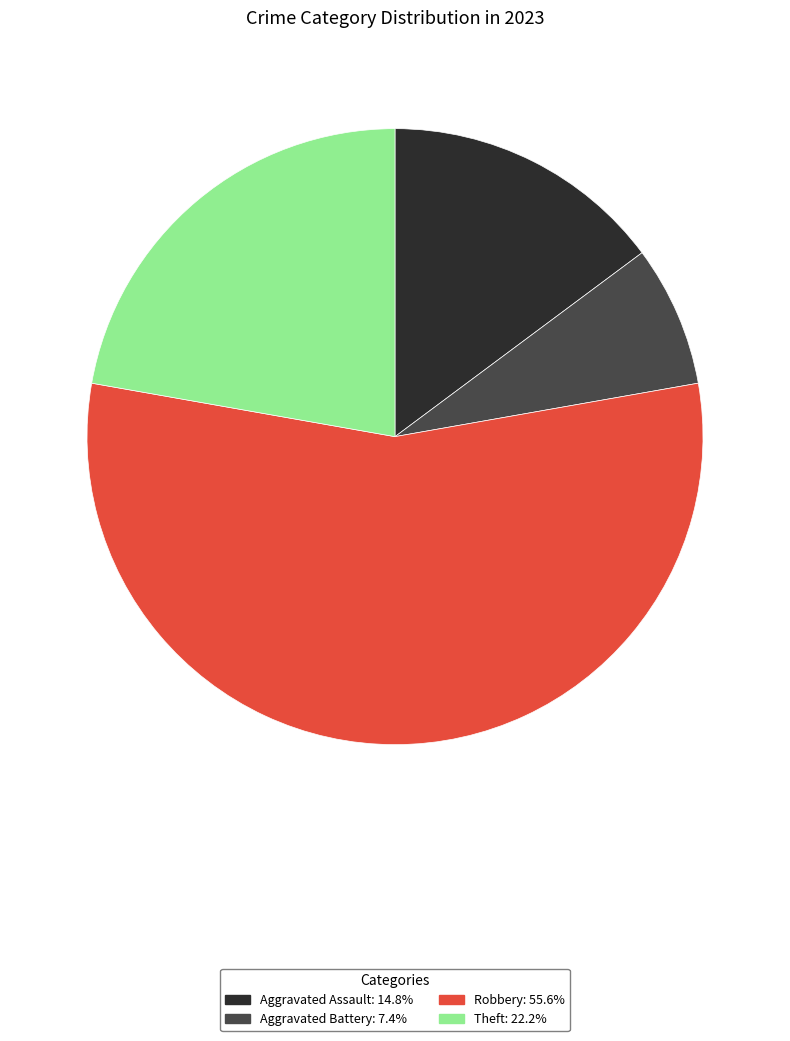

Is there any slice that represents more than half of the pie?

Yes